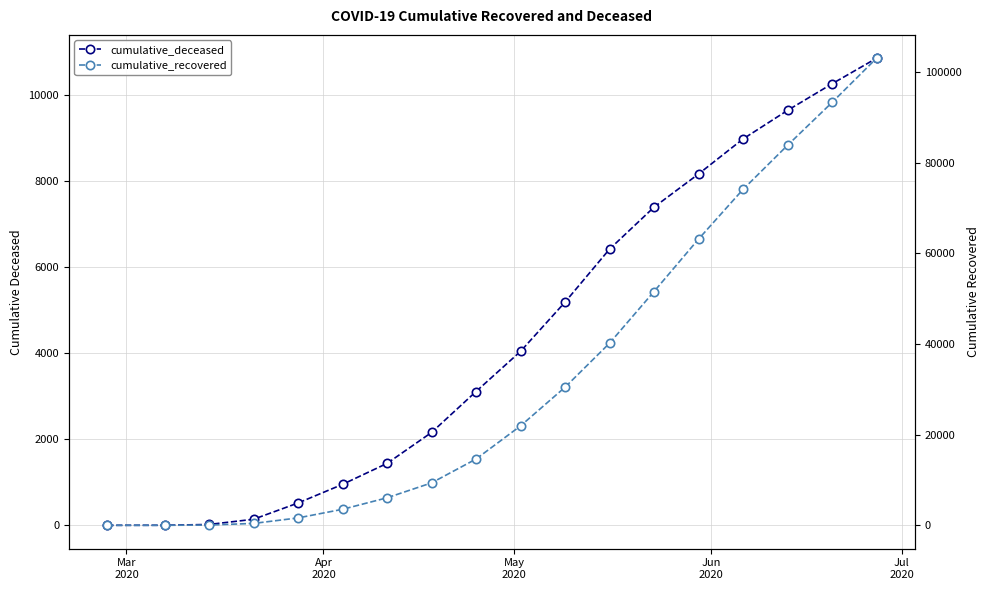

Does the chart display data point markers on the line(s)?

Yes